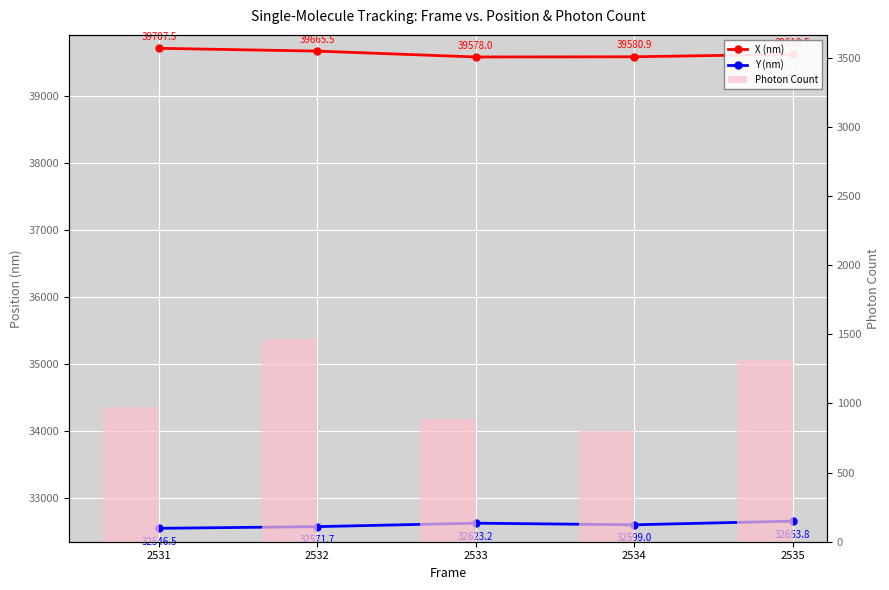

Which category has the lowest value across all series?

2534